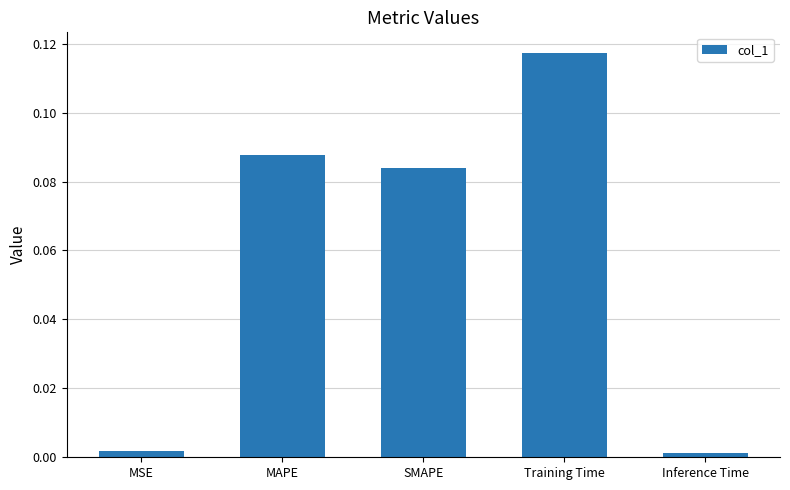

Which label corresponds to the largest value in the chart?

Training Time